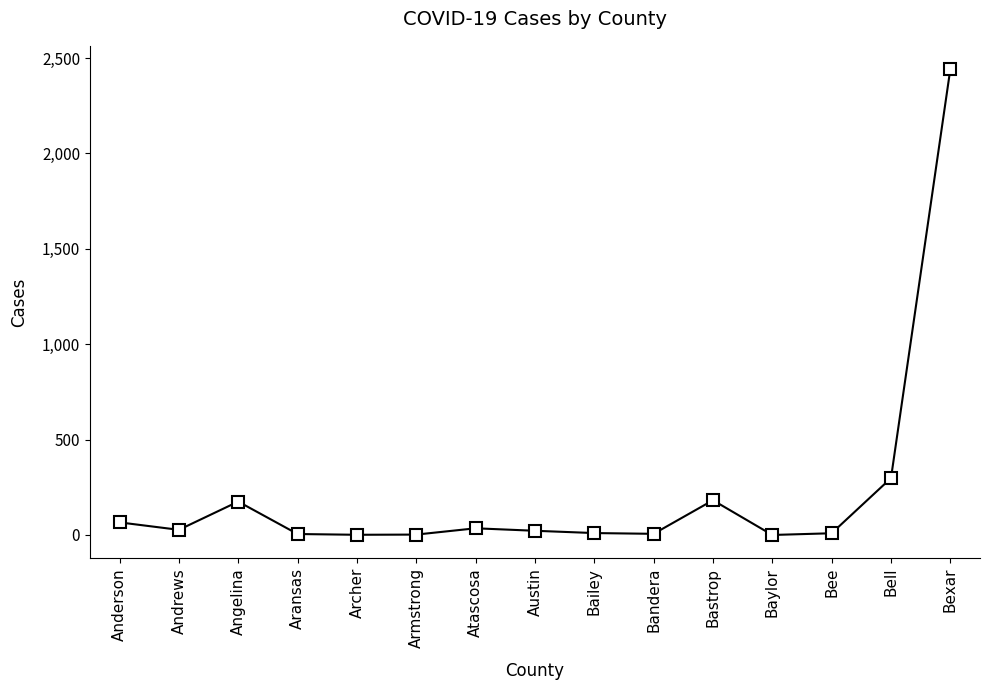

Count the number of categories in the chart.

15